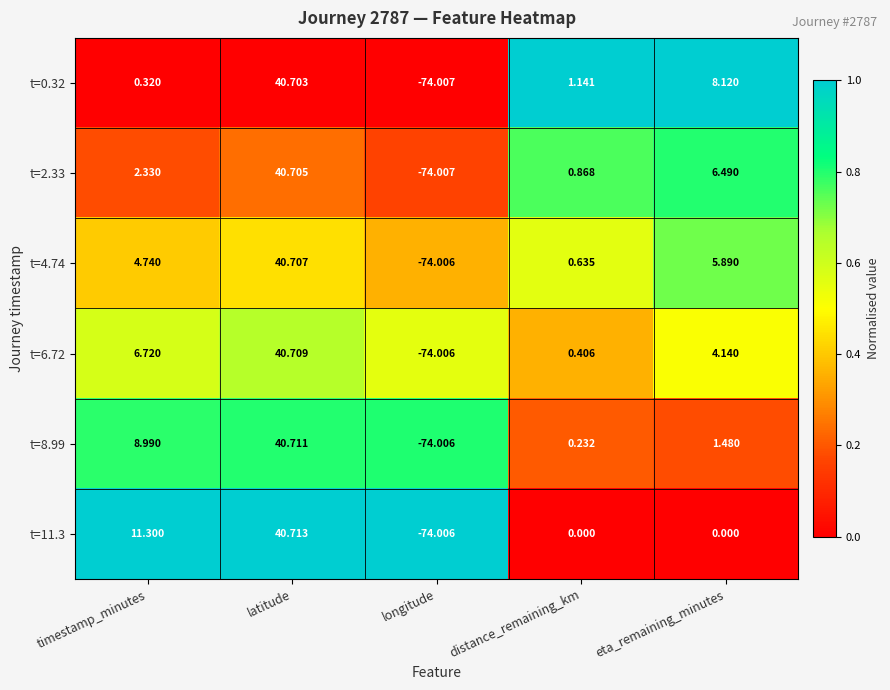

Which label corresponds to the smallest value in the chart?

longitude